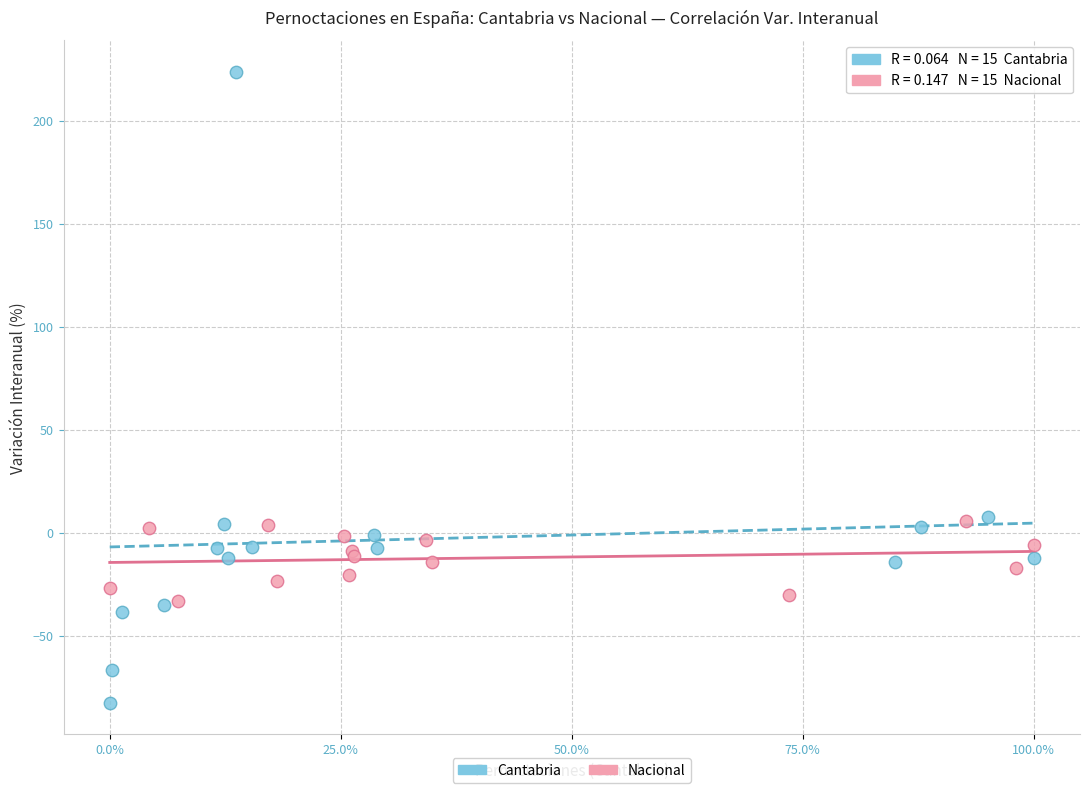

What are all the series names shown in the legend?

Cantabria, Nacional